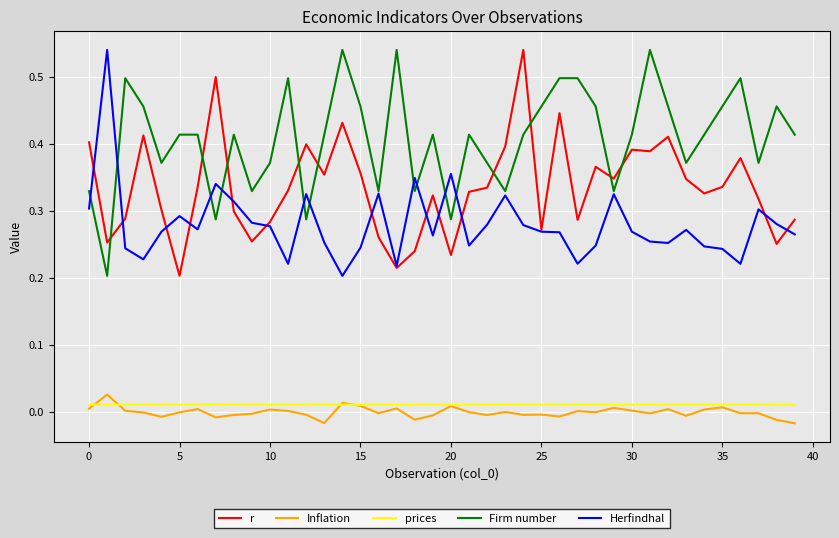

After their last crossing, which series has the higher values: Inflation or prices?

prices